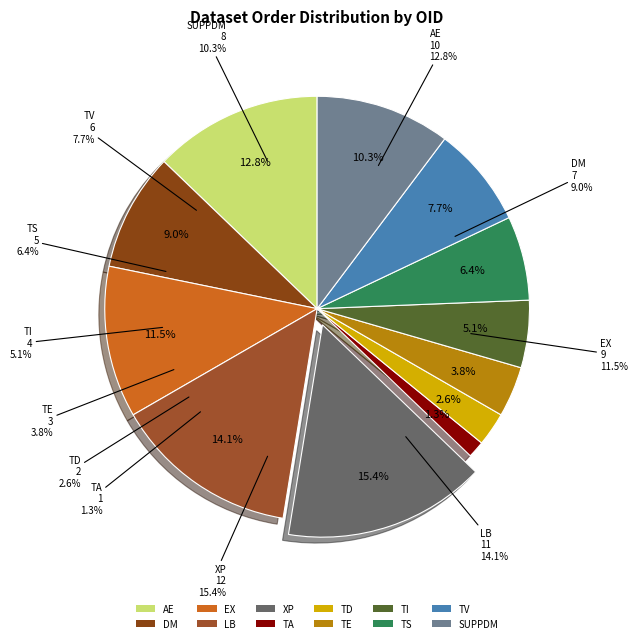

Is there any slice that represents more than half of the pie?

No